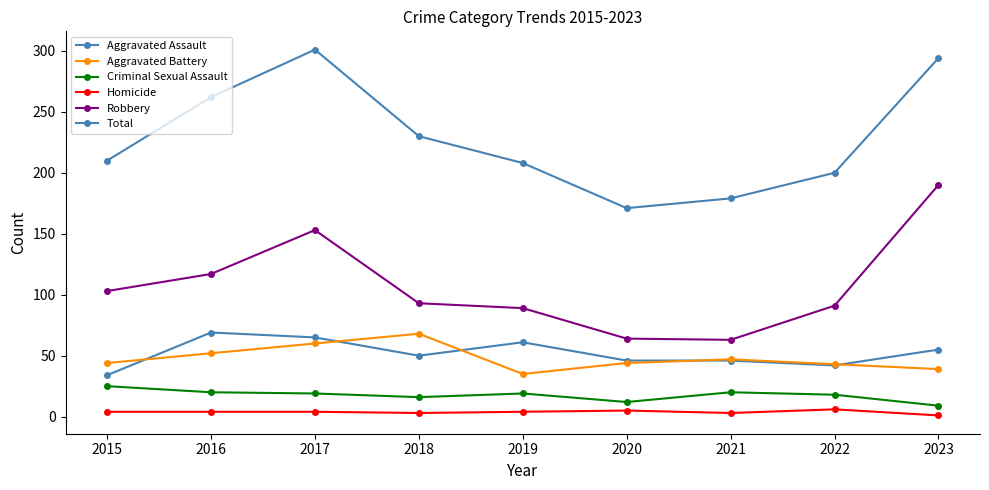

What is the value of the Aggravated Battery point at the 7th from the left?

47